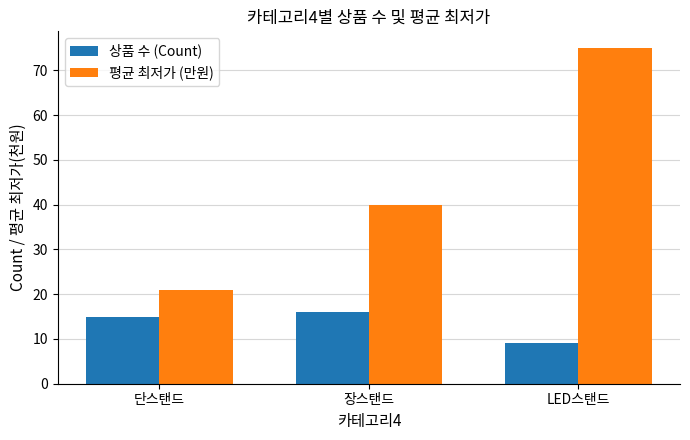

What is the label of the 3rd bar from the left?

LED스탠드